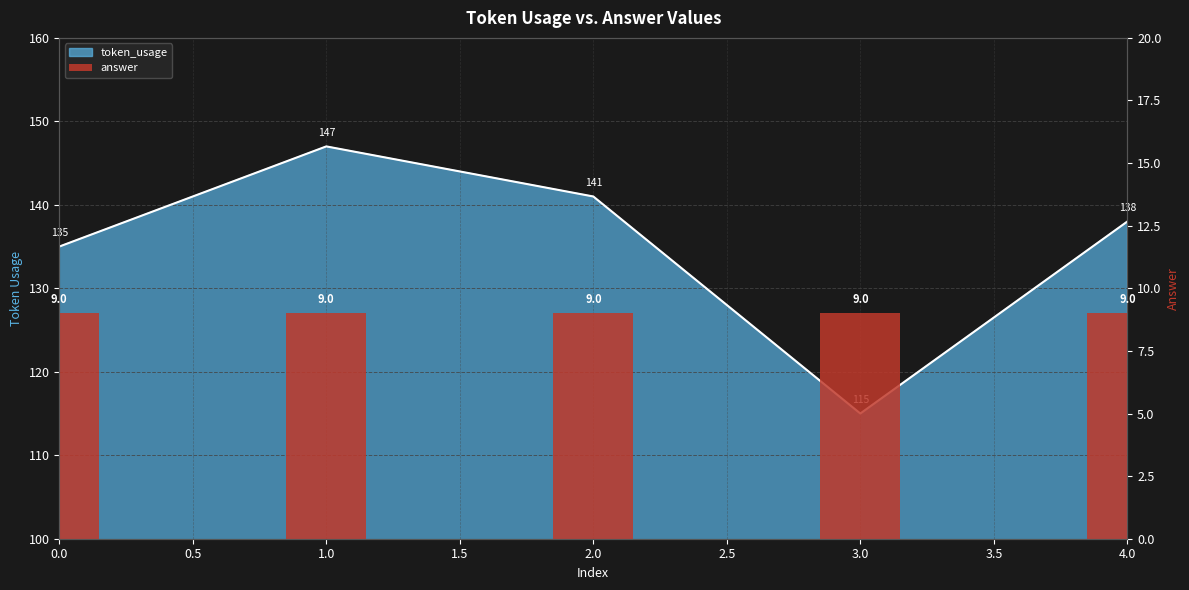

How many data points are less than 138?

2